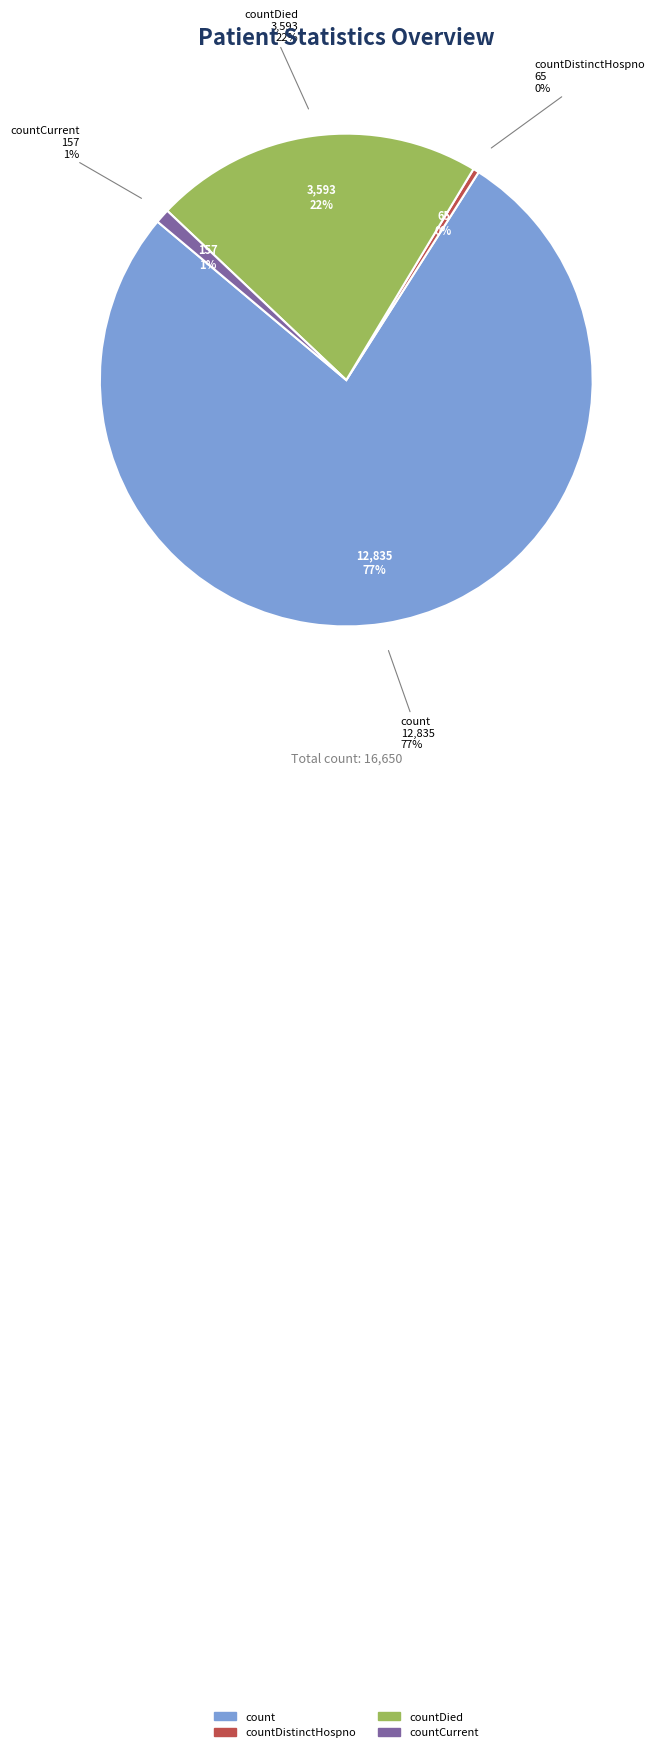

Which slice represents more than half of the pie?

count